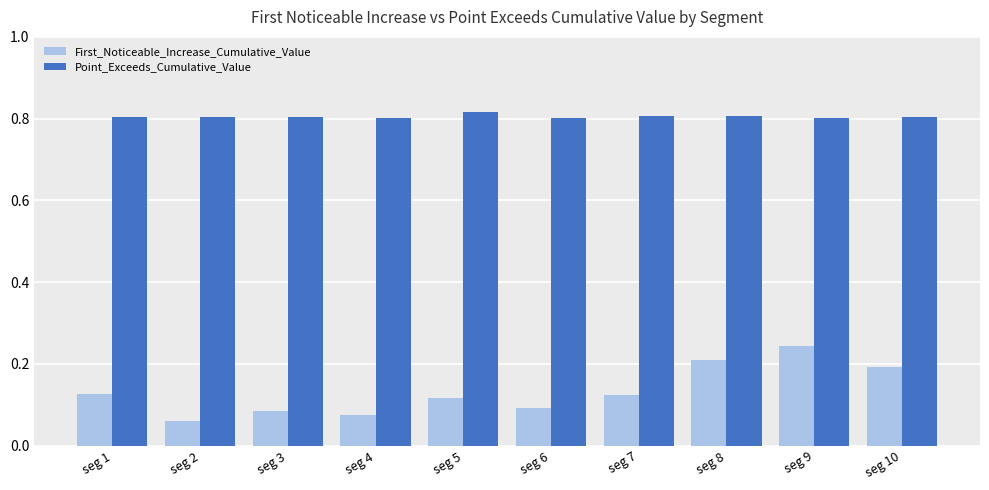

Which series has the widest spread of values?

First_Noticeable_Increase_Cumulative_Value